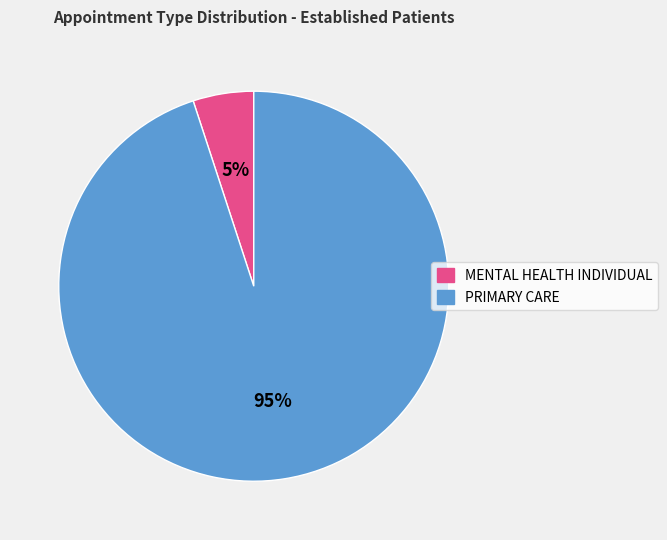

Which category accounts for the majority?

PRIMARY CARE